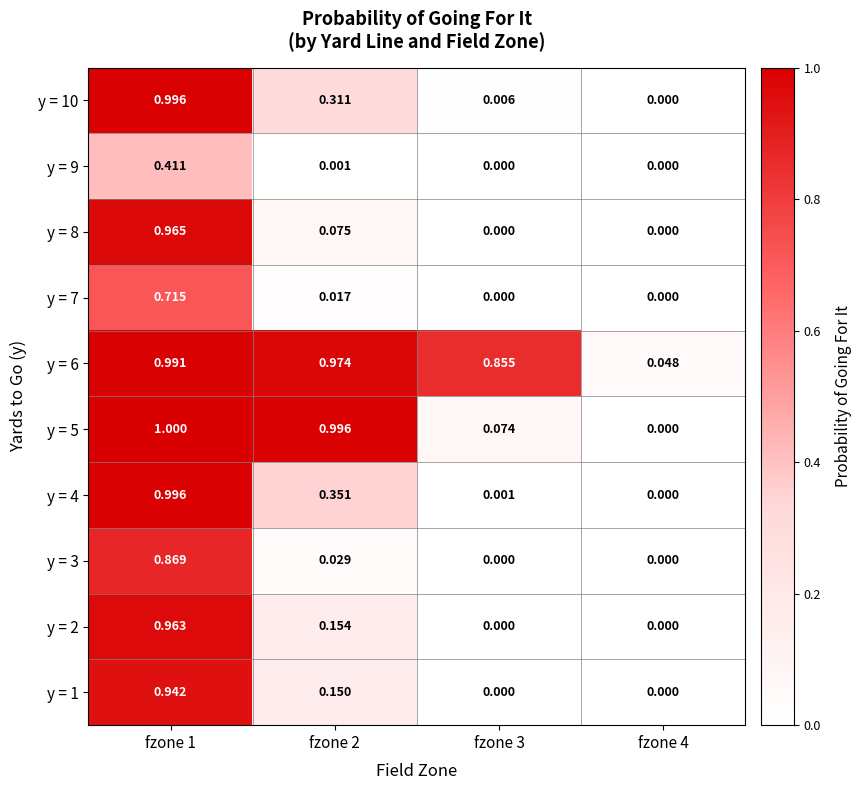

Is the value of y = 3 at fzone 4 greater than the value of y = 7 at fzone 1?

No